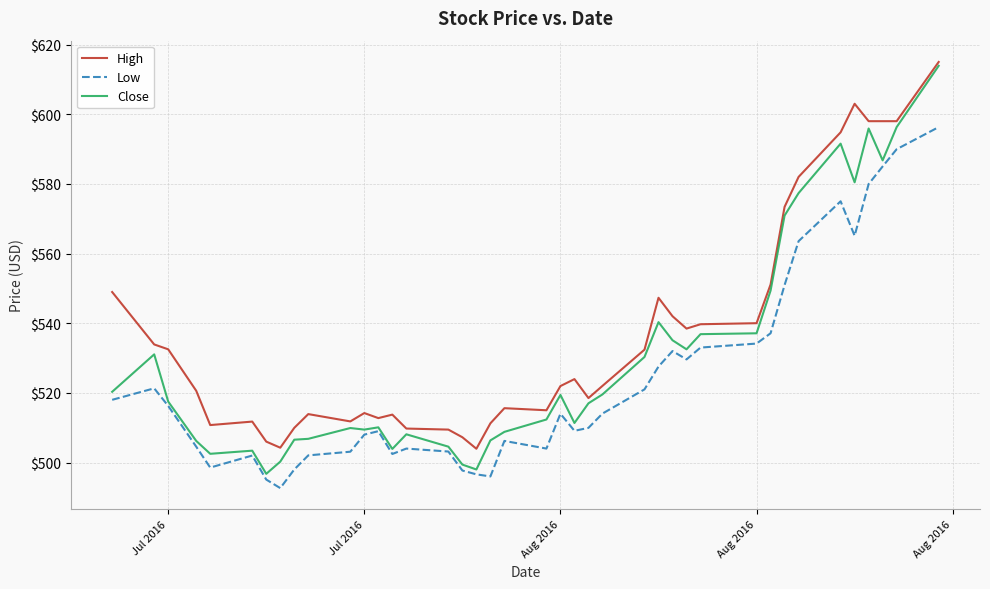

What is the highest value of the Low series?

596.3